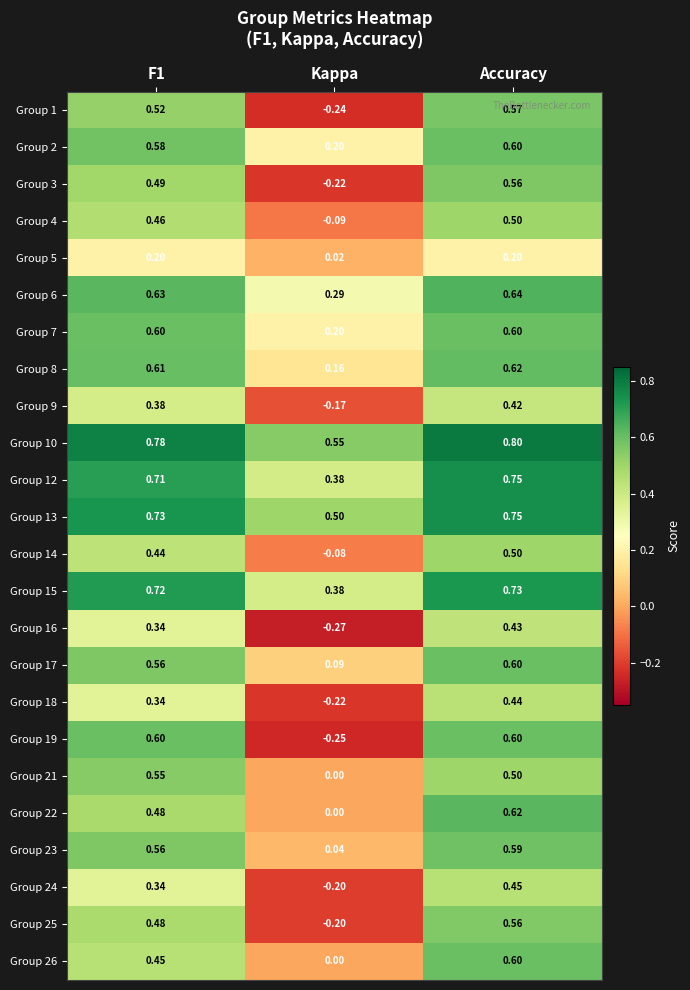

Which label corresponds to the smallest value in the chart?

Kappa